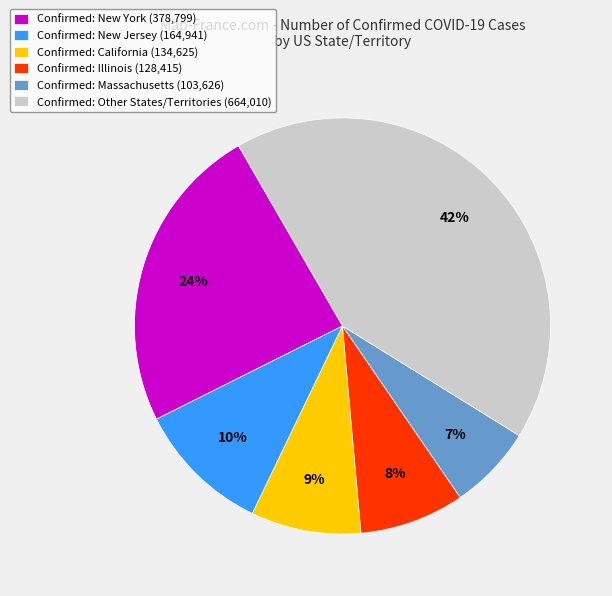

Which slice is the largest?

Confirmed: Other States/Territories (664,010)